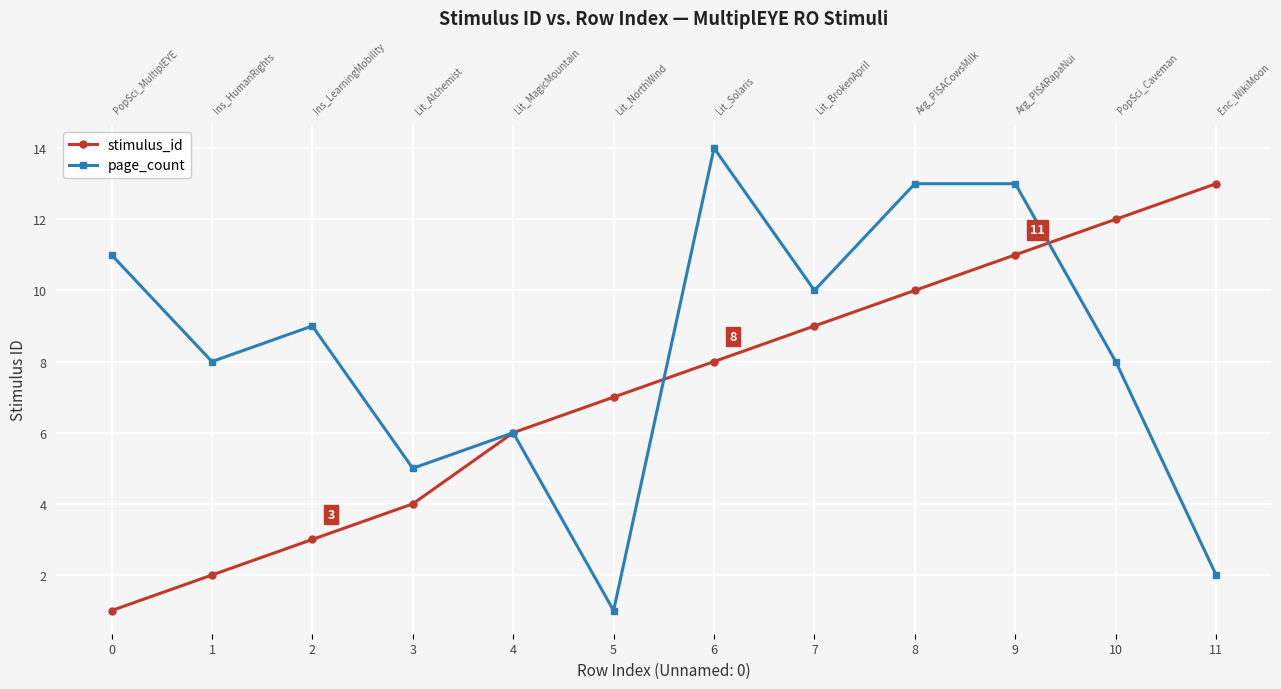

The value of page_count at 0 is 11. True or false?

True